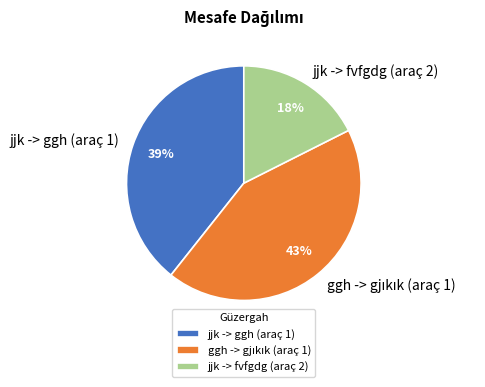

To the nearest percent, what is the average slice percentage?

33%